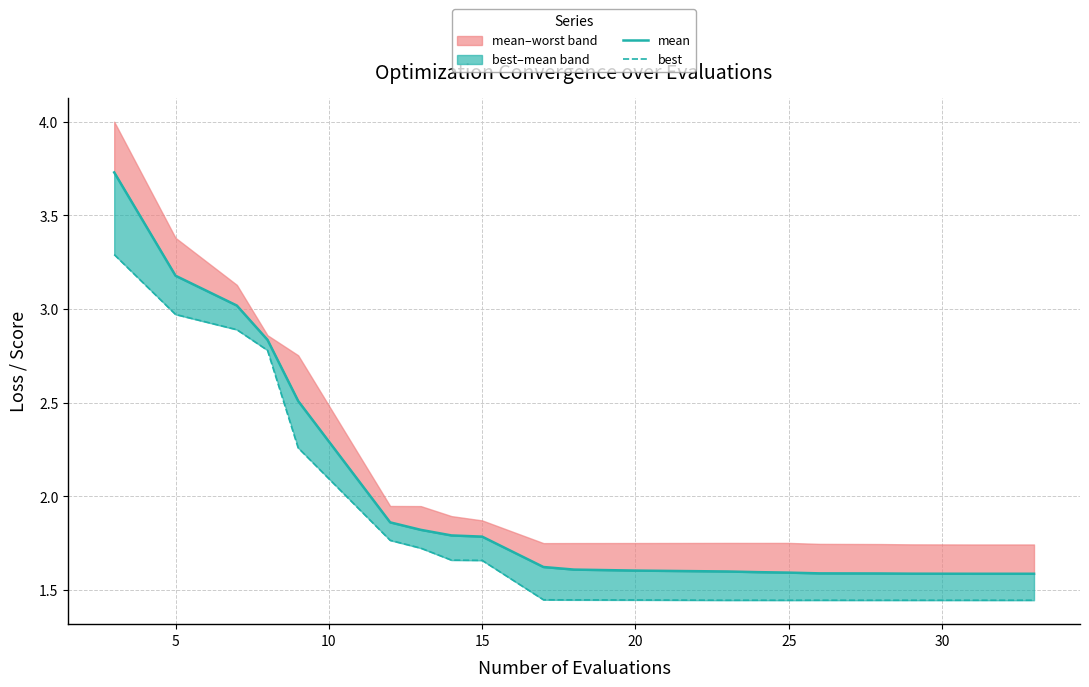

Which series has the widest spread of values?

mean